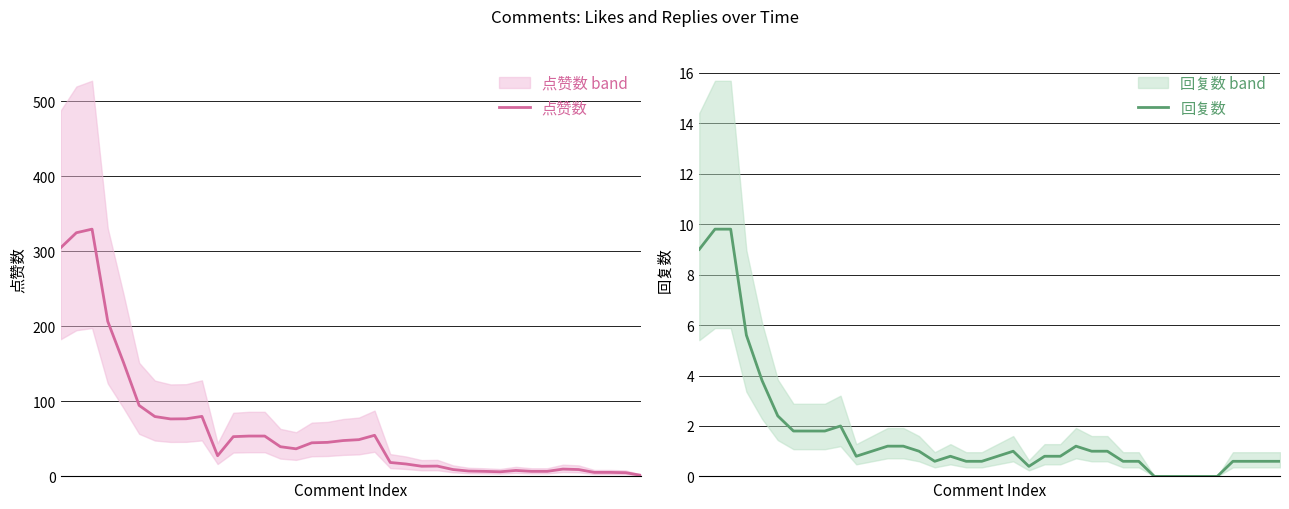

The 回复数 series shows 1.0 at 27. True or false?

False